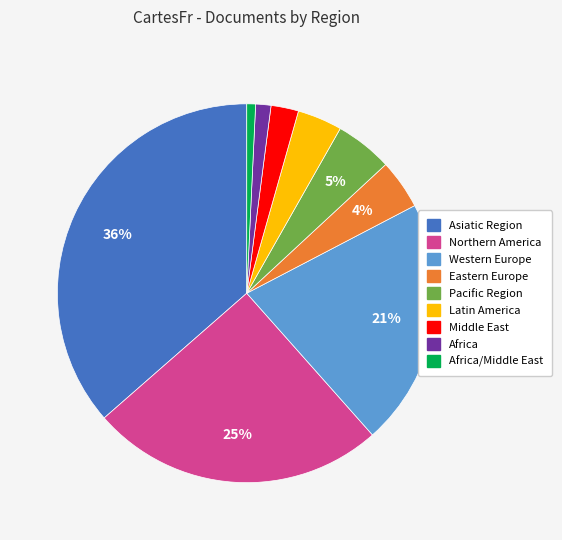

Is there any slice that represents more than half of the pie?

No